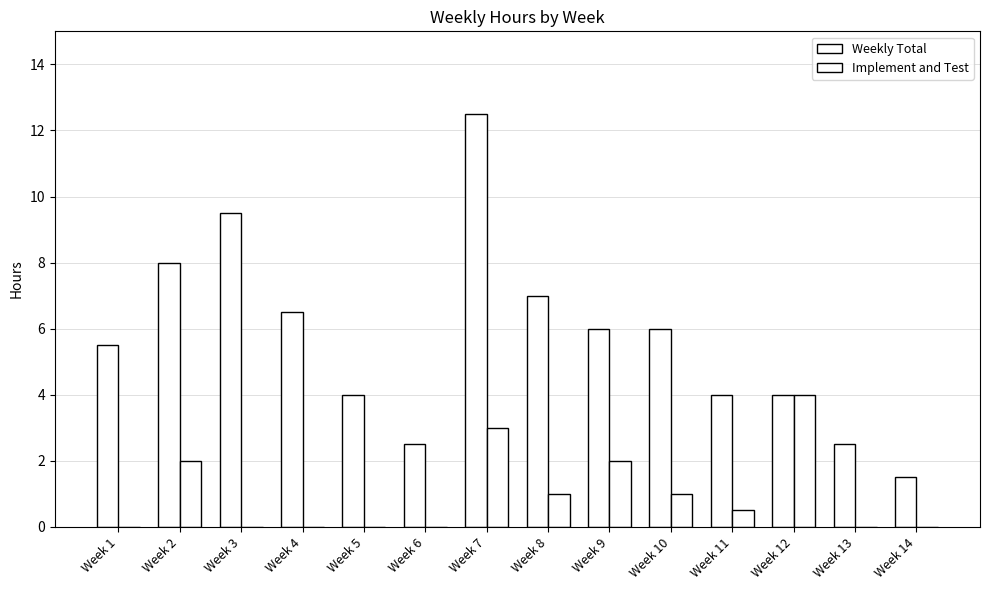

At how many categories does at least one series exceed 3?

11